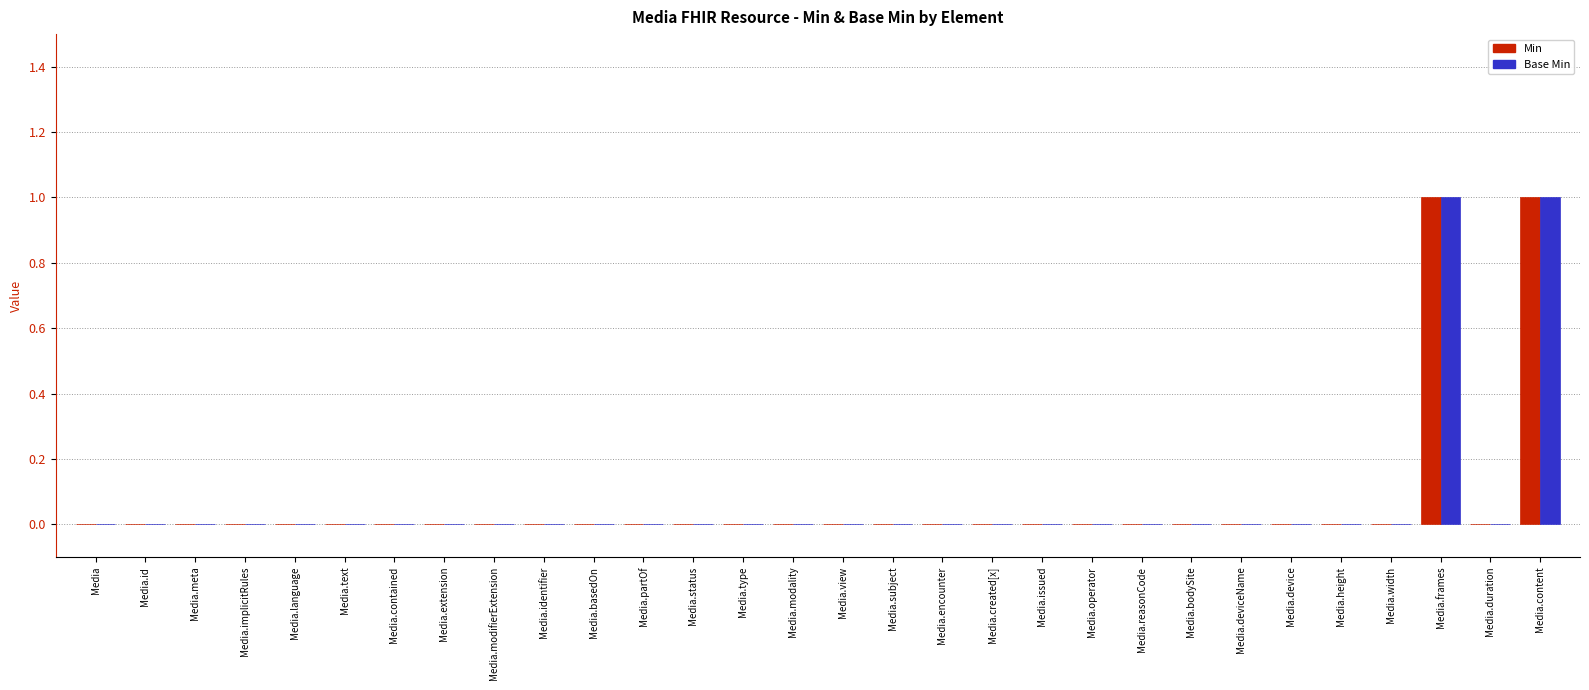

What is the sum of all Base Min values?

2